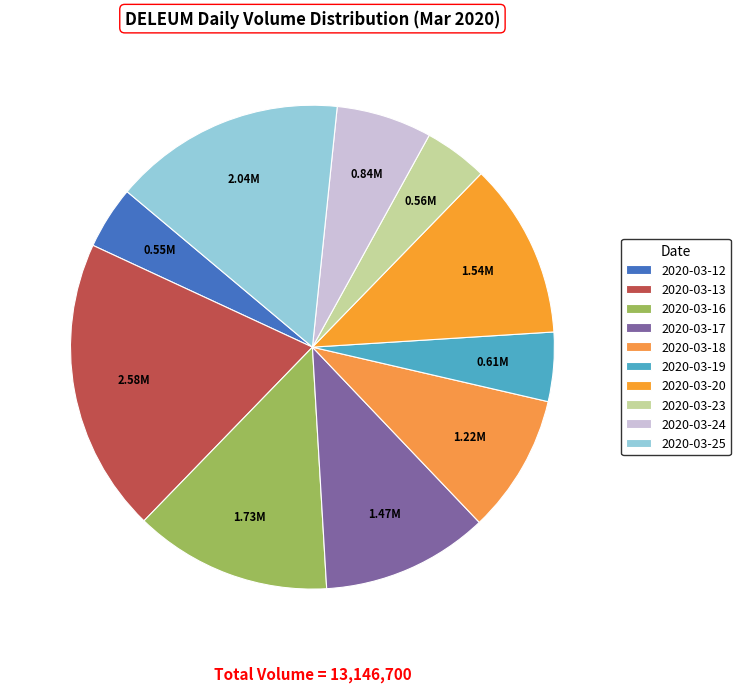

Combined, what portion of the pie is 2020-03-20 and 2020-03-25?

27.3%